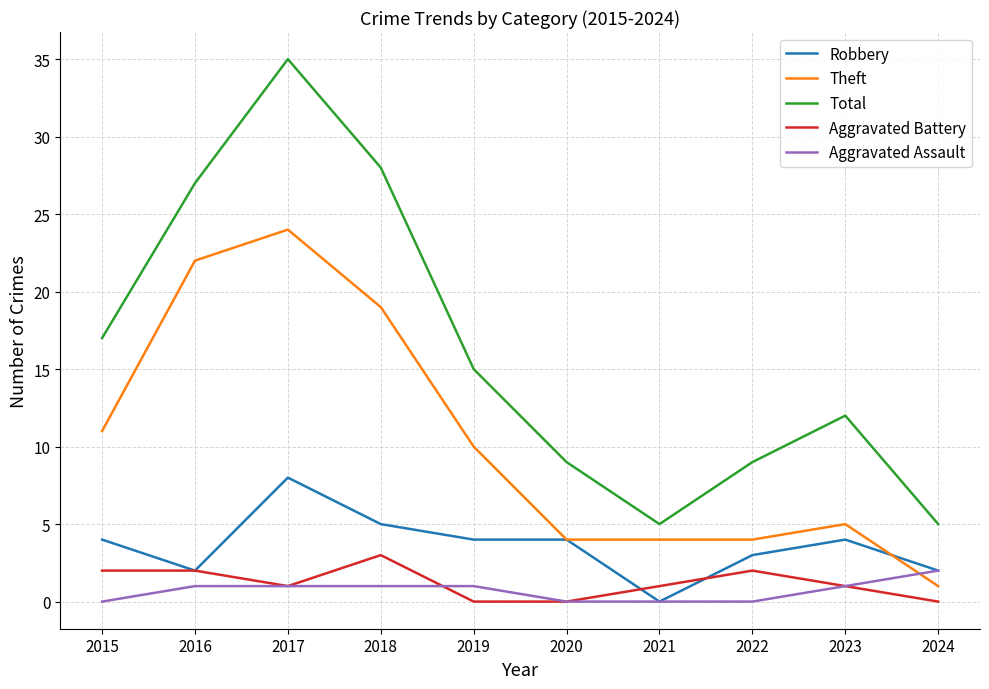

True or false: Total has more than 1 interior local peaks.

True